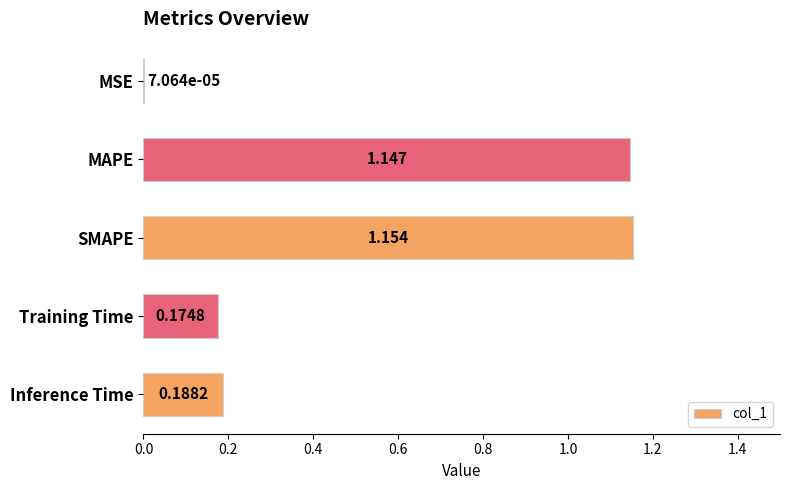

Which label corresponds to the largest value in the chart?

SMAPE